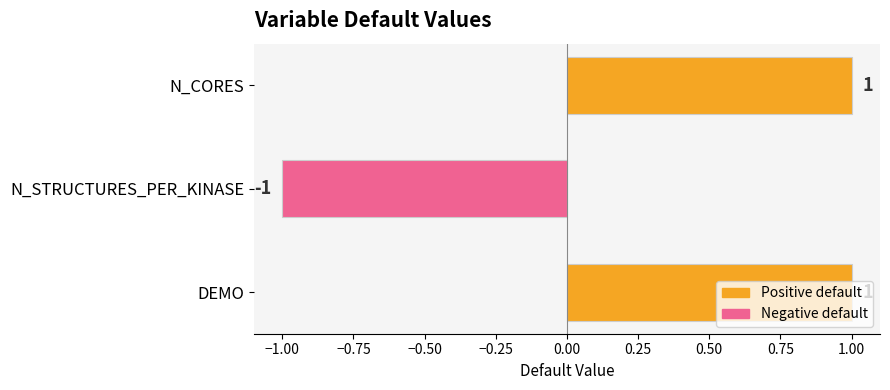

The chart shows a value of 0 at N_CORES. True or false?

False